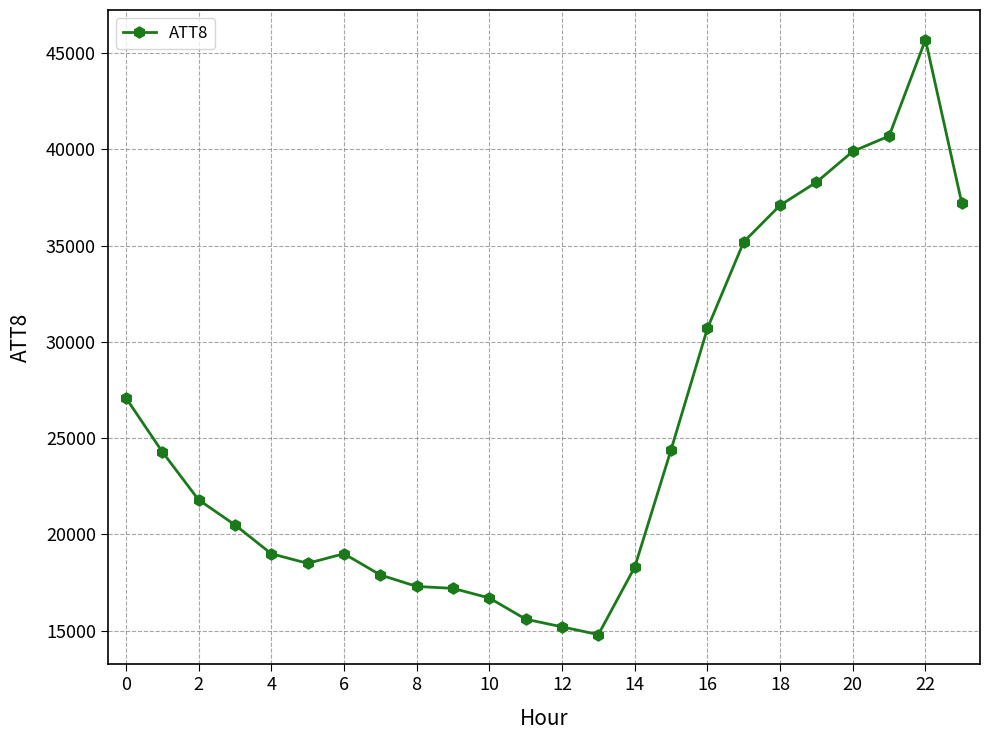

What is the value of the 14th point from the left?

14800